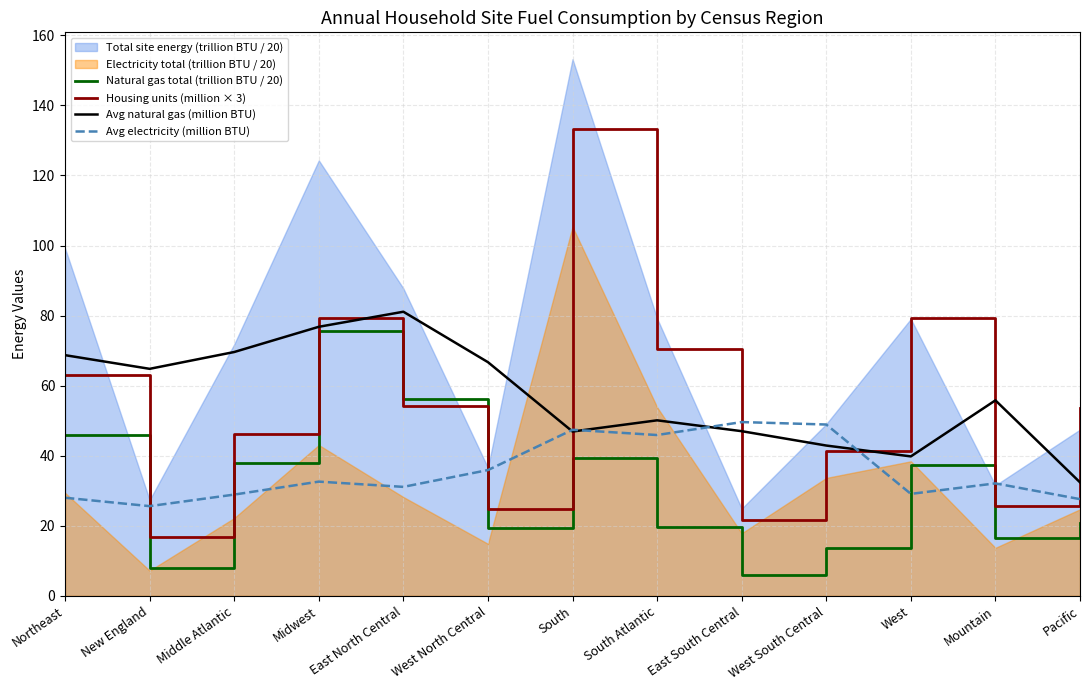

Is the value of Housing units (million × 3) at Mountain greater than the value of Avg natural gas (million BTU) at West?

No